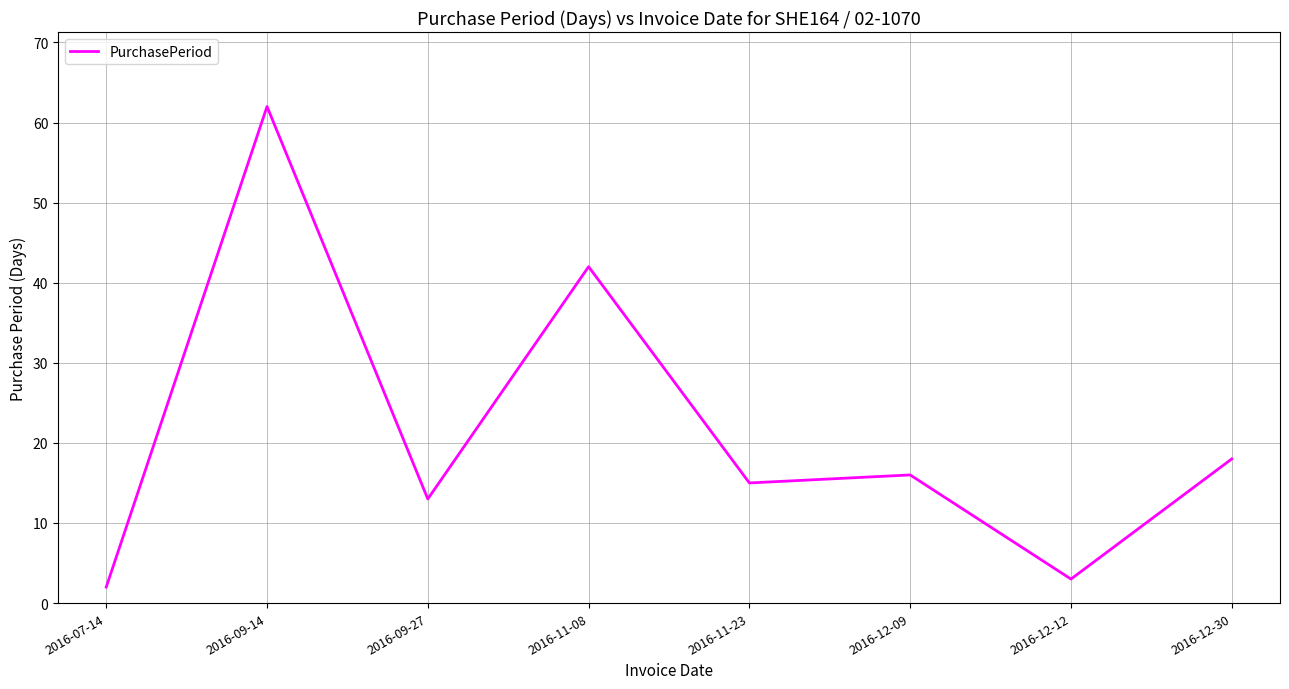

True or false: the data shows 10 at 2016-11-23.

False